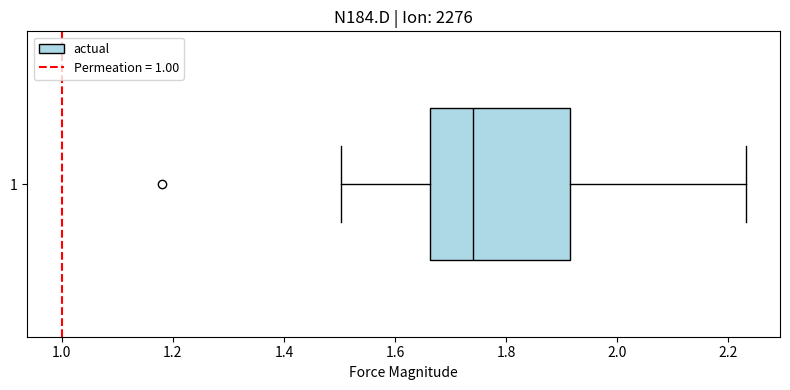

Transcribe this box plot: give where the median line is, the range the box spans, and where the two whiskers end, as read against the x-axis. The values are not printed on the chart, so give them approximately, as read against the axis.

median 1.74, box 1.66 to 1.92, whiskers 1.50 to 2.24